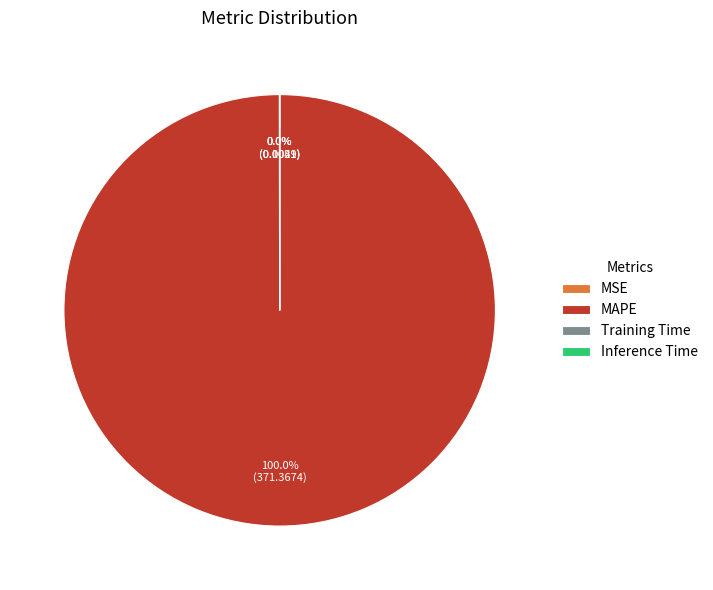

Does MAPE account for over 50% of the chart?

Yes